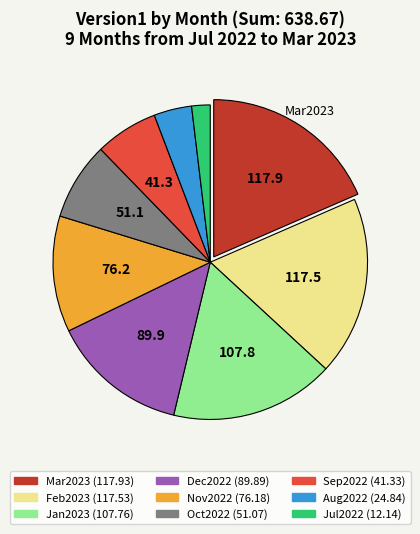

Combined, do Dec2022 and Nov2022 account for over 50%?

No